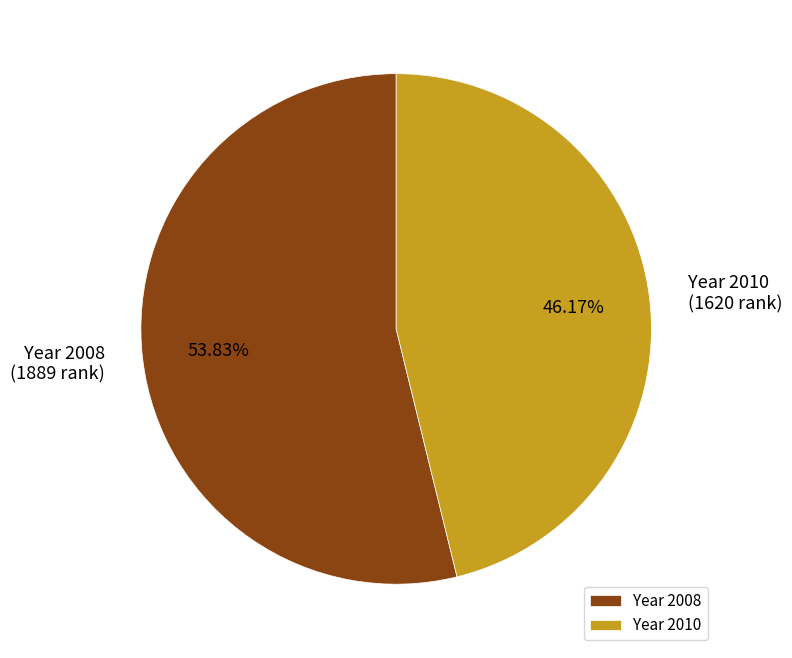

Do Year 2008 and Year 2010 together represent more than half of the pie?

Yes